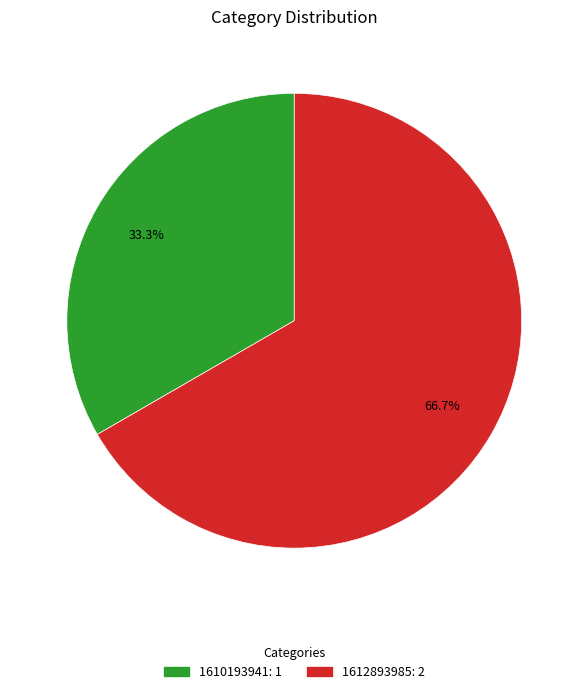

Does any single category account for the majority?

Yes